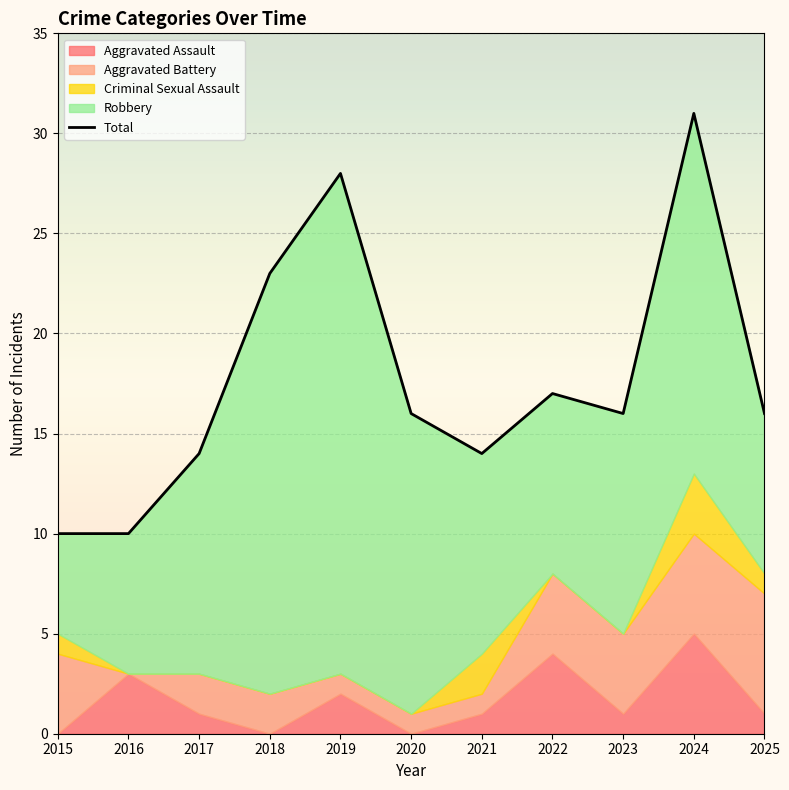

How many data points in Total are above 16?

4